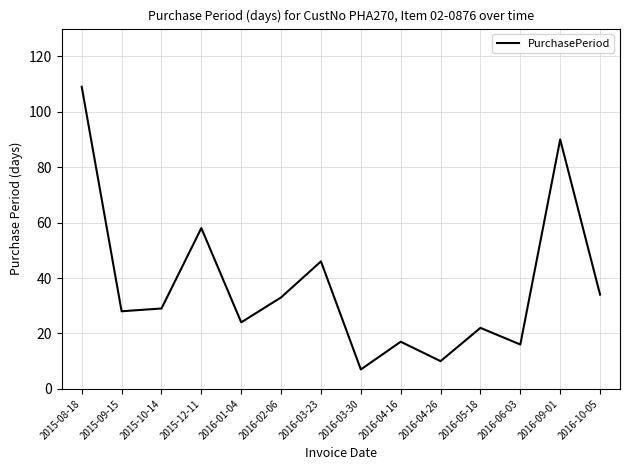

What is the ratio of the value at 2016-09-01 to the value at 2015-09-15?

3.2